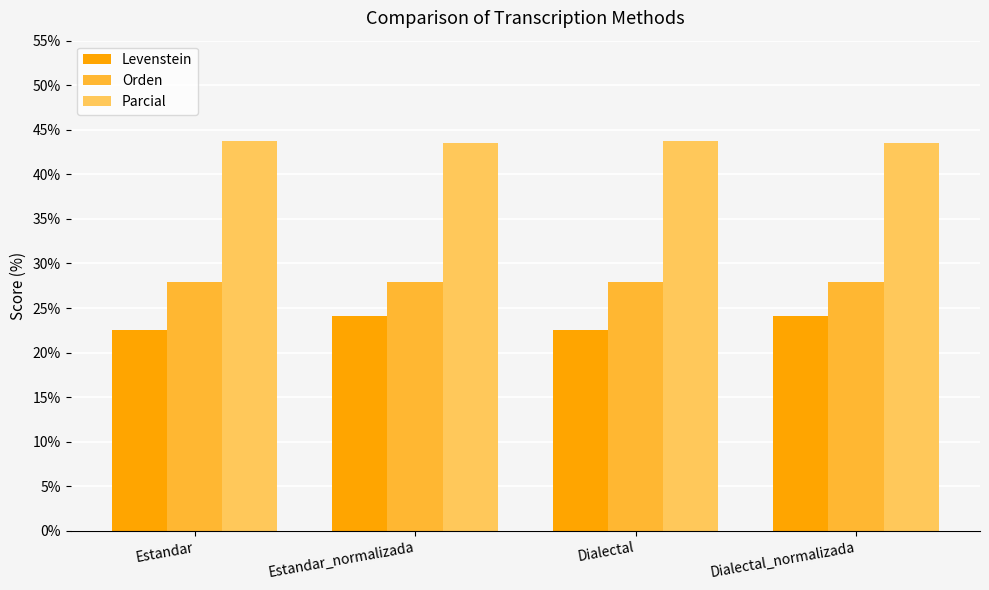

Which series changed the most between Estandar and Dialectal_normalizada?

Levenstein